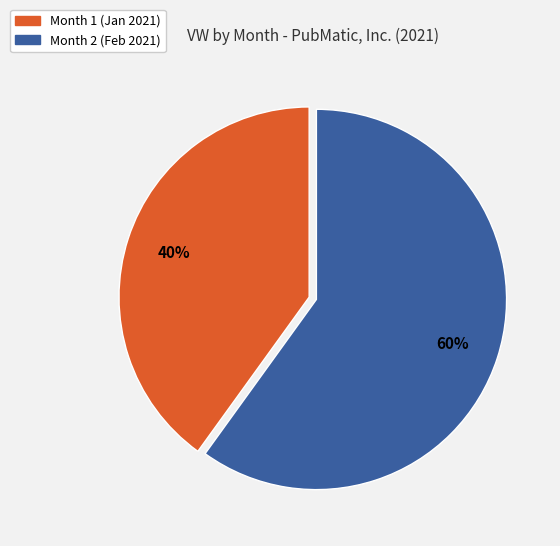

Does any single category account for the majority?

Yes